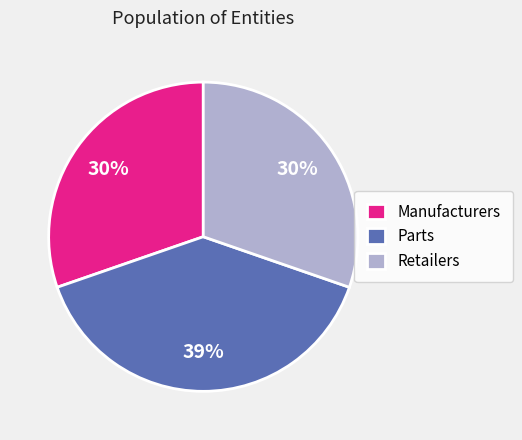

Count the number of slices in the pie.

3